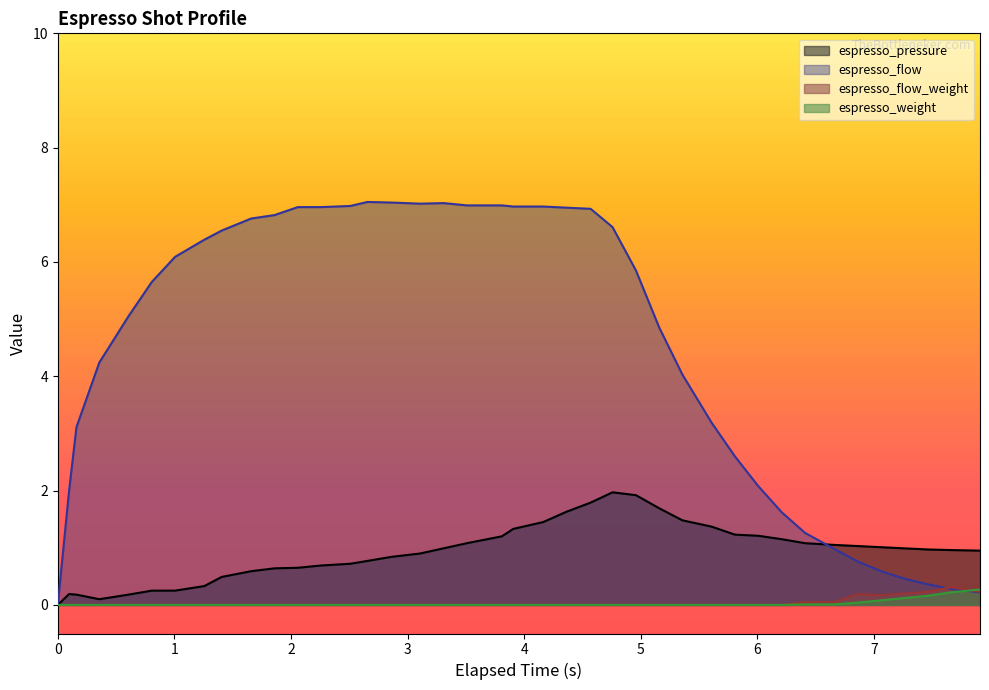

Reading right to left, list all the values displayed in this chart.

espresso_pressure: 0.9	1.0	1.0	1.0	1.0	1.0	1.1	1.1	1.1	1.2	1.2	1.4	1.5	1.7	1.9	2.0	1.8	1.6	1.4	1.3	1.2	1.1	1.0	0.9	0.8	0.8	0.7	0.7	0.7	0.6	0.6	0.5	0.3	0.2	0.2	0.2	0.1	0.2	0.2	0.0
espresso_flow: 0.2	0.3	0.4	0.5	0.6	0.8	1.0	1.3	1.6	2.1	2.6	3.2	4.0	4.8	5.8	6.6	6.9	7.0	7.0	7.0	7.0	7.0	7.0	7.0	7.0	7.0	7.0	7.0	7.0	6.8	6.8	6.5	6.4	6.1	5.7	5.0	4.2	3.1	2.0	0.0
espresso_flow_weight: 0.2	0.3	0.2	0.2	0.2	0.2	0.1	0.1	0.0	0.0	0.0	0.0	0.0	0.0	0.0	0.0	0.0	0.0	0.0	0.0	0.0	0.0	0.0	0.0	0.0	0.0	0.0	0.0	0.0	0.0	0.0	0.0	0.0	0.0	0.0	0.0	0.0	0.0	0.0	0.0
espresso_weight: 0.3	0.2	0.2	0.1	0.1	0.0	0.0	0.0	0.0	0.0	0.0	0.0	0.0	0.0	0.0	0.0	0.0	0.0	0.0	0.0	0.0	0.0	0.0	0.0	0.0	0.0	0.0	0.0	0.0	0.0	0.0	0.0	0.0	0.0	0.0	0.0	0.0	0.0	0.0	0.0